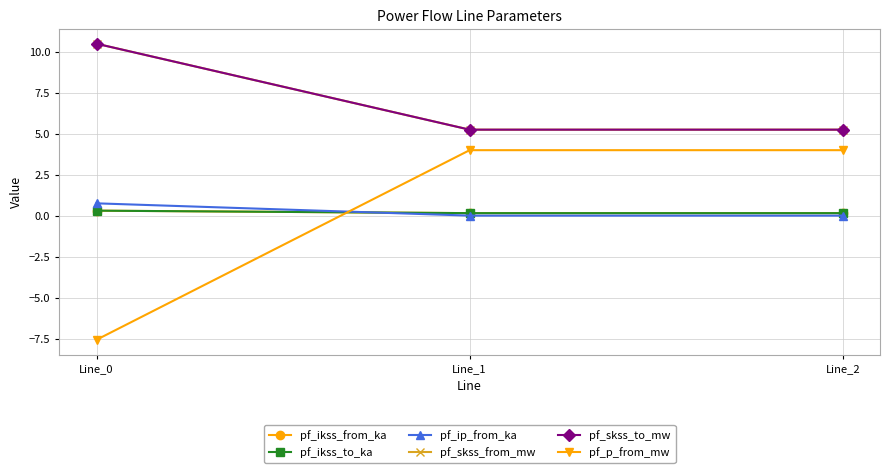

What is the difference between the maximum and minimum values in the pf_ikss_to_ka series?

0.2